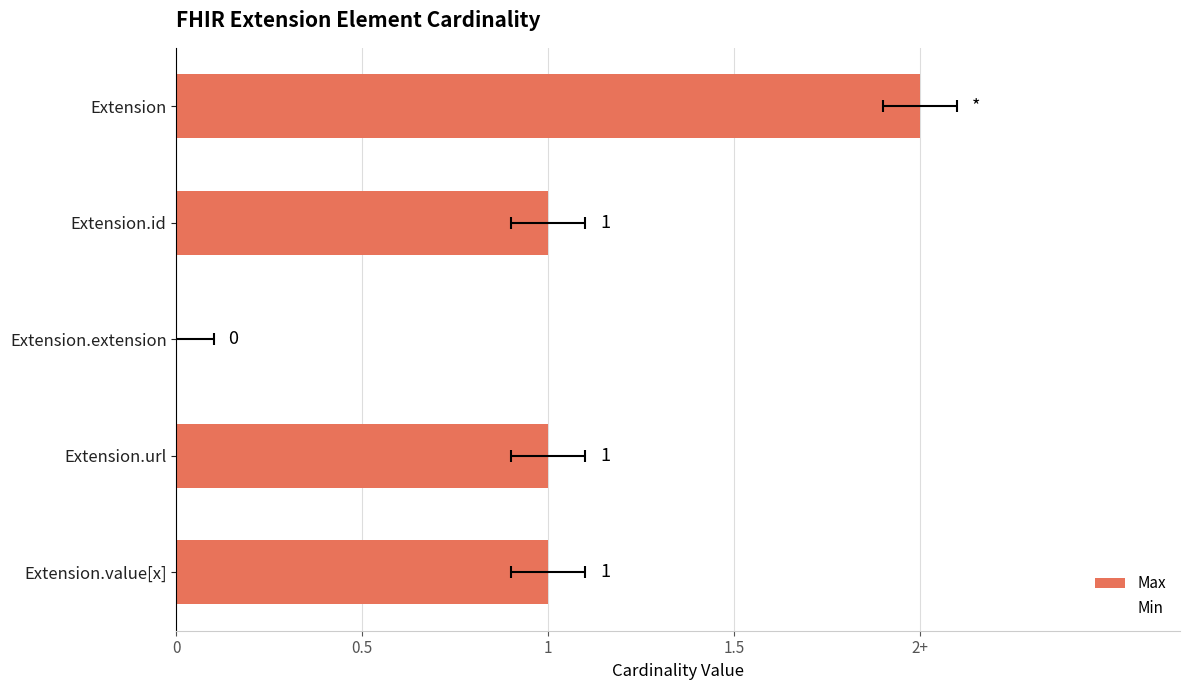

Which series has the widest spread of values?

Max